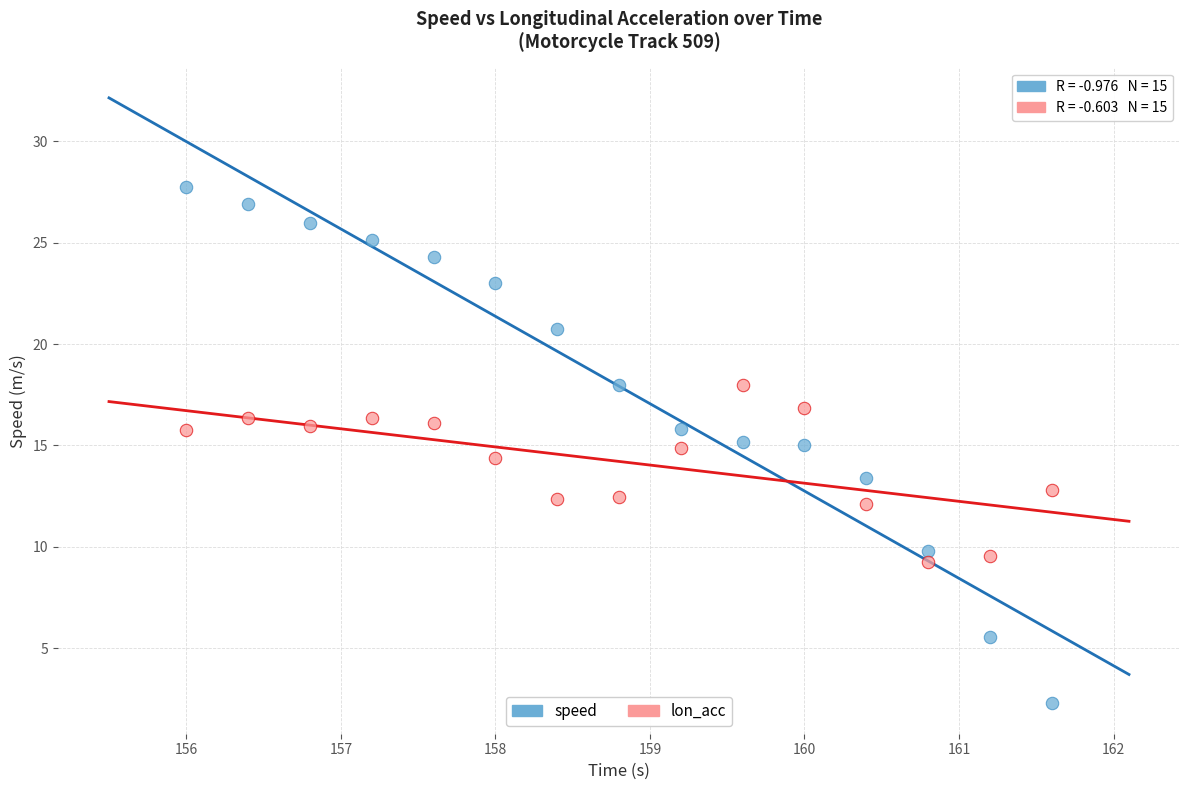

Across all data points, what is the range of X values (max minus min)?

5.6